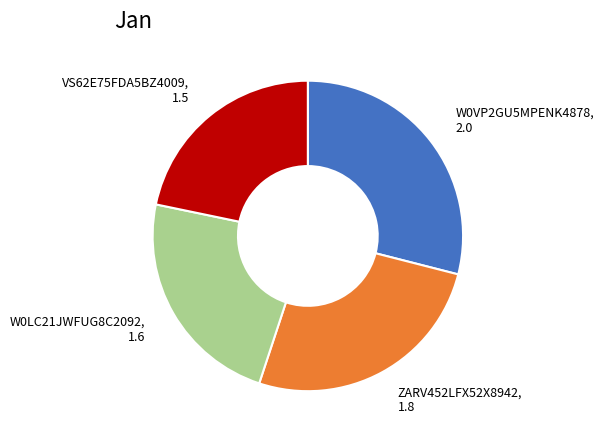

Does any single category account for the majority?

No